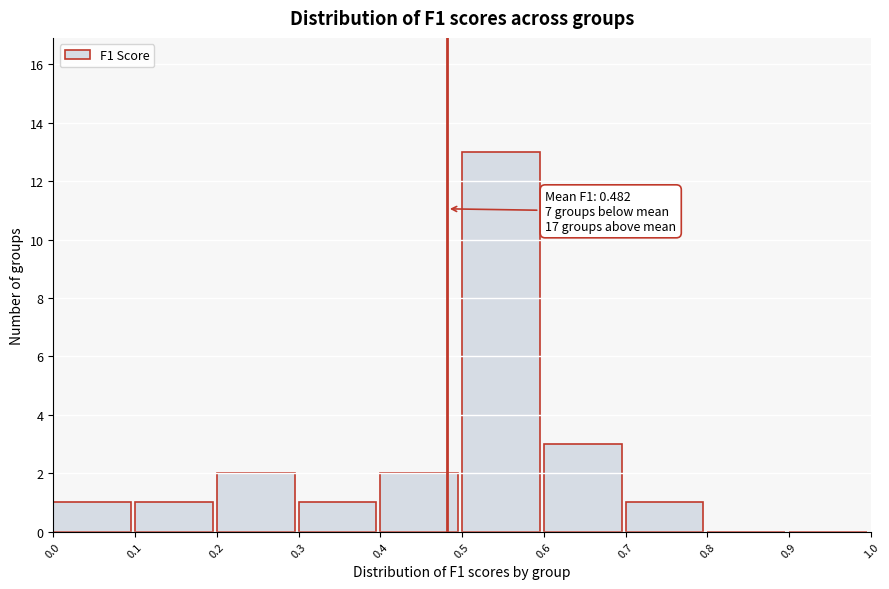

Which range on the x-axis has the tallest bar?

0.5 to 0.6